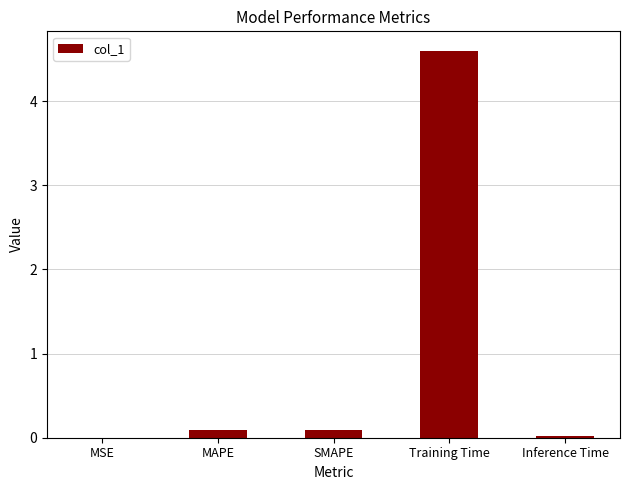

Does the chart contain stacked bars?

No